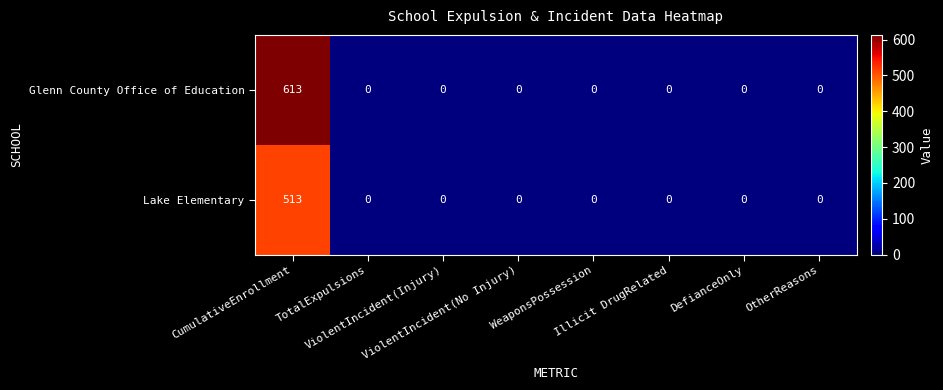

List the series in order of their overall mean, highest first.

Glenn County Office of Education, Lake Elementary